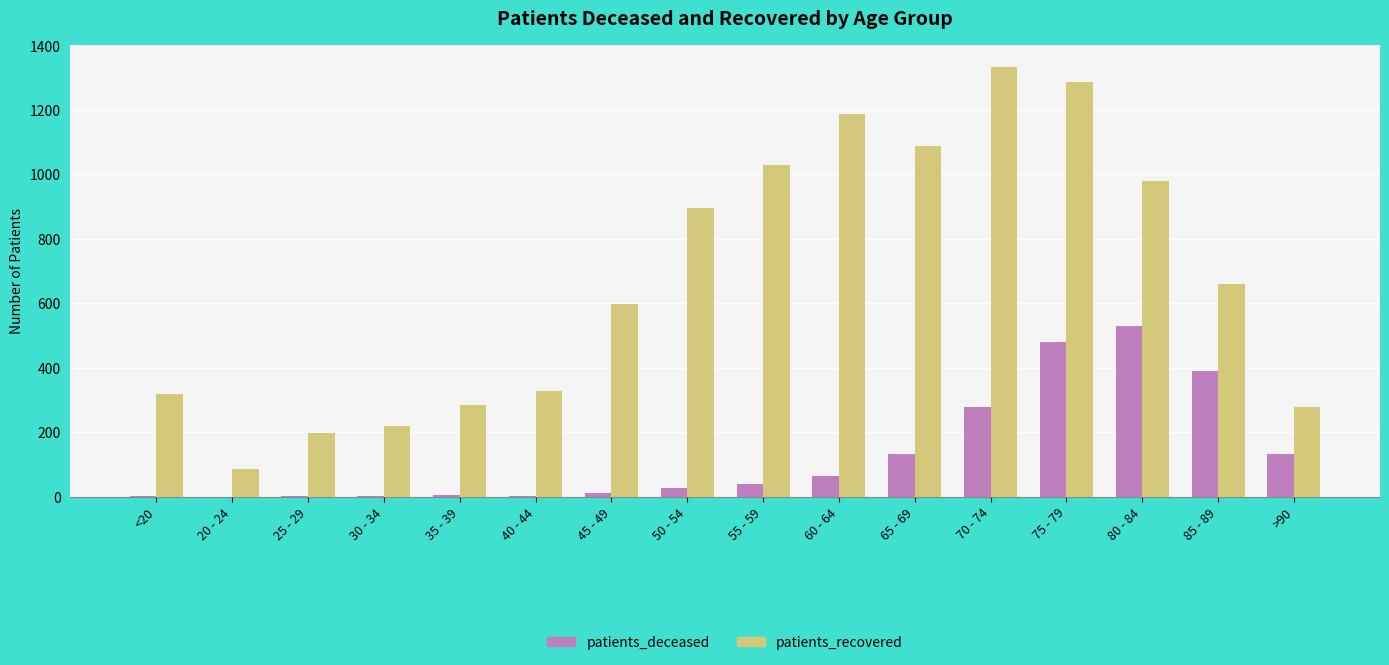

Is it true that patients_recovered equals 598 at 45 - 49?

True